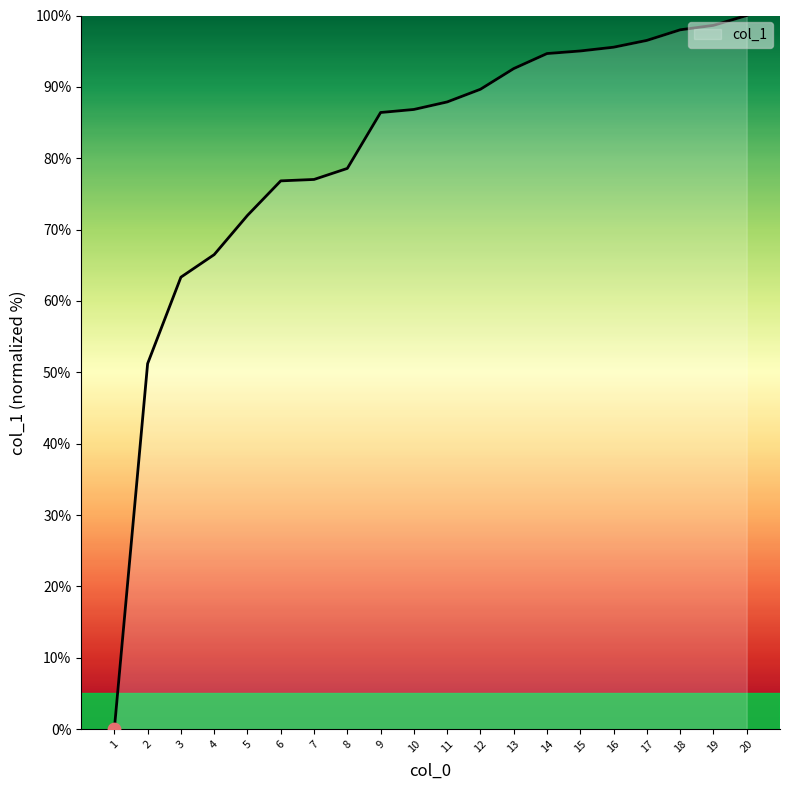

What is the ratio of the value at 16 to the value at 13?

1.0